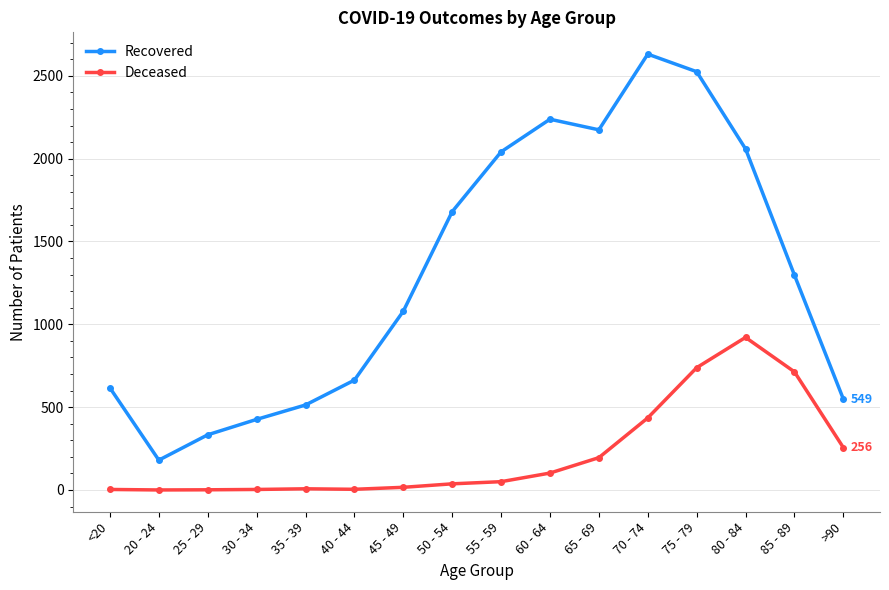

What is the label of the 1st point from the left?

<20